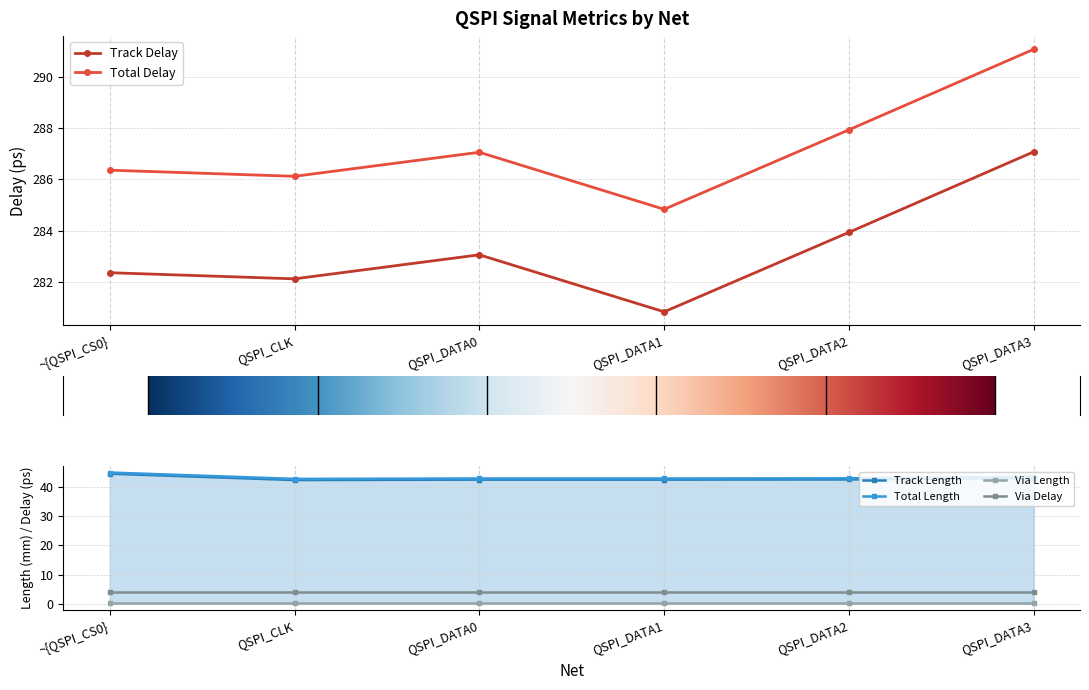

True or false: Total Delay and Total Length intersect in this chart.

False